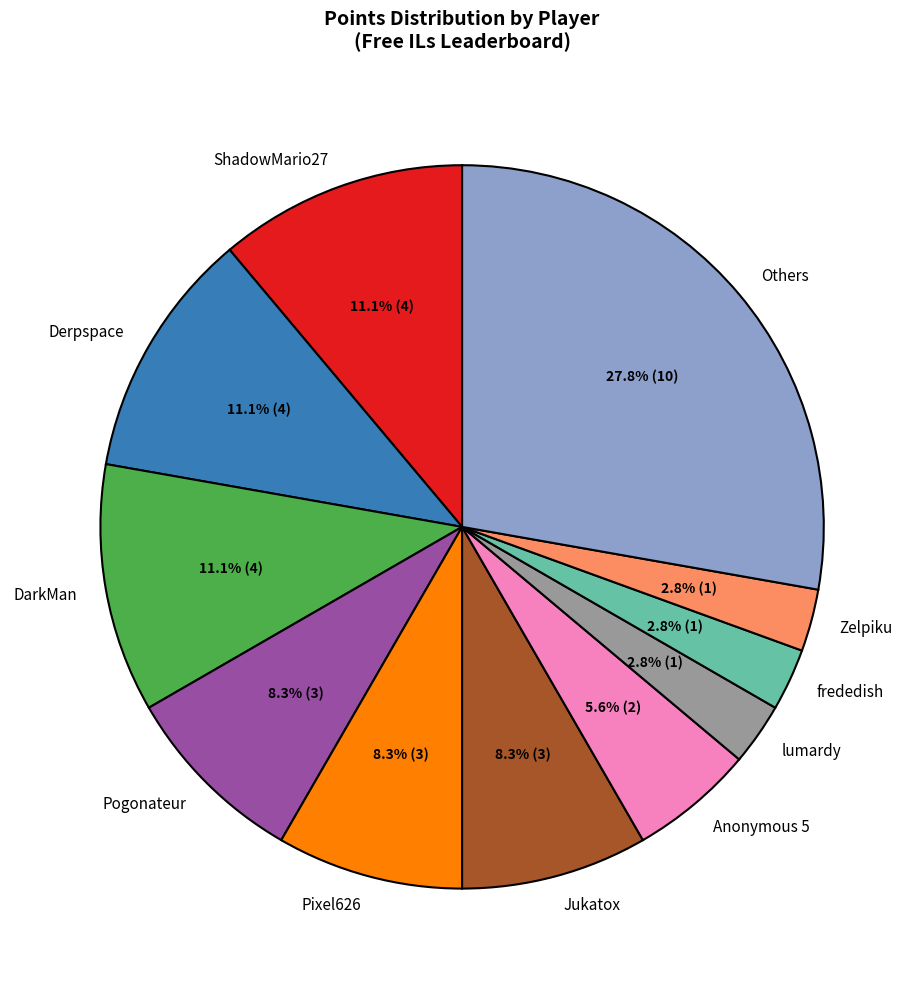

What percentage is the Jukatox slice, to the nearest percent?

8%